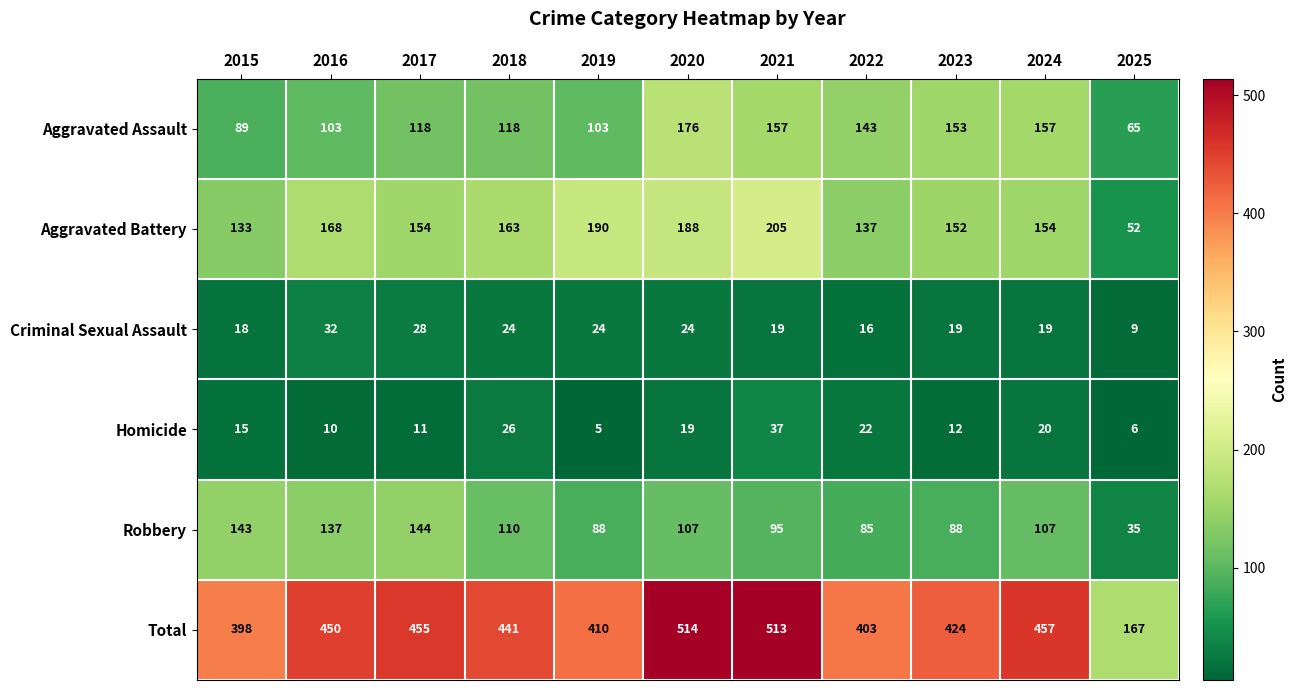

Between 2019 and 2025, which series saw the biggest shift?

Total